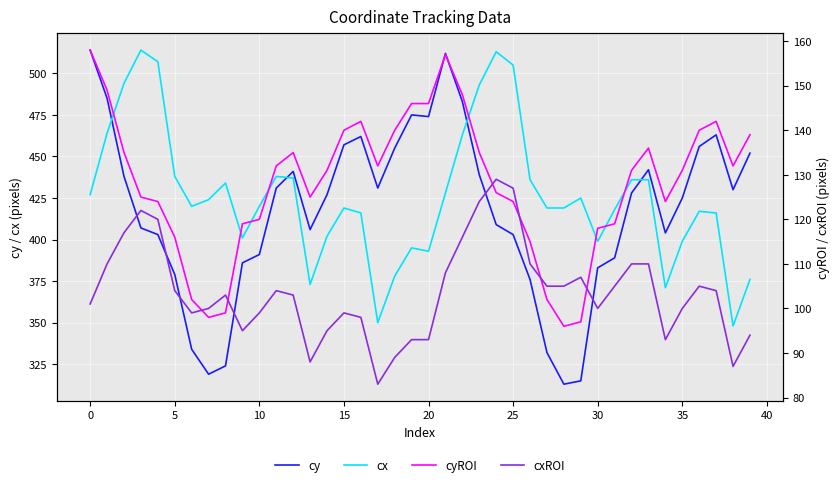

What is the spread (max minus min) of values at 11?

334